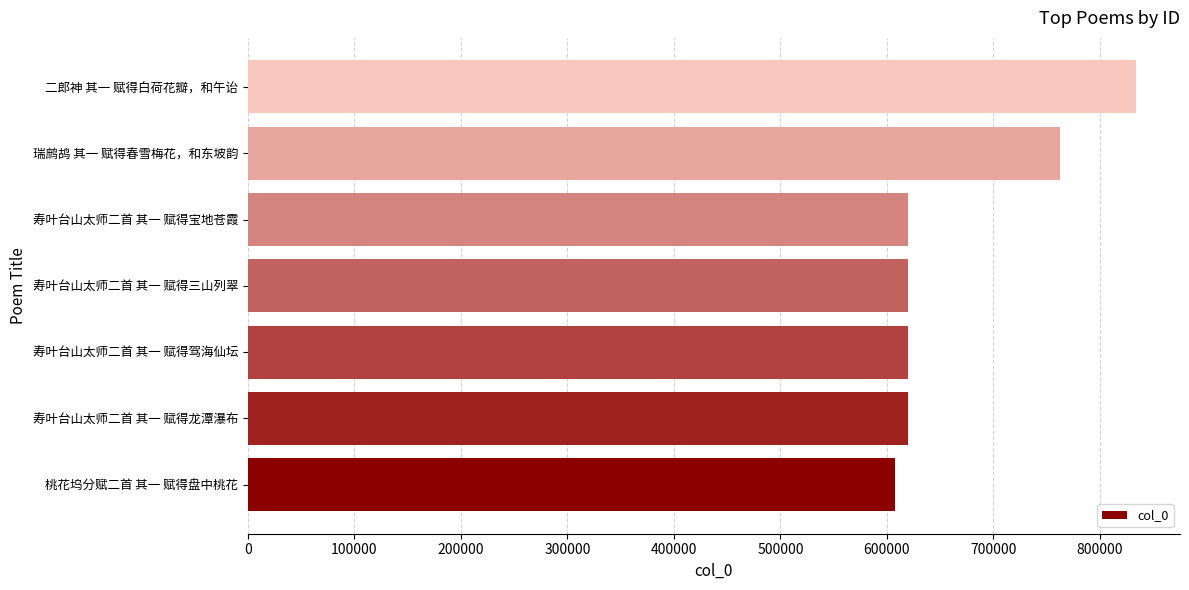

What is the ratio of the value at 寿叶台山太师二首 其一 赋得三山列翠 to the value at 寿叶台山太师二首 其一 赋得驾海仙坛?

1.0